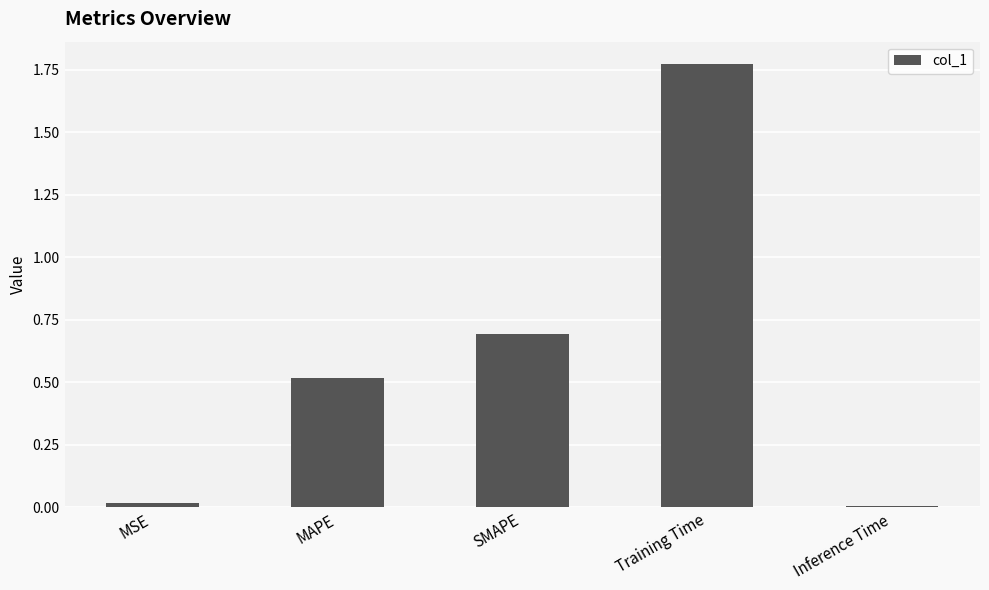

What is the label of the 5th bar from the left?

Inference Time